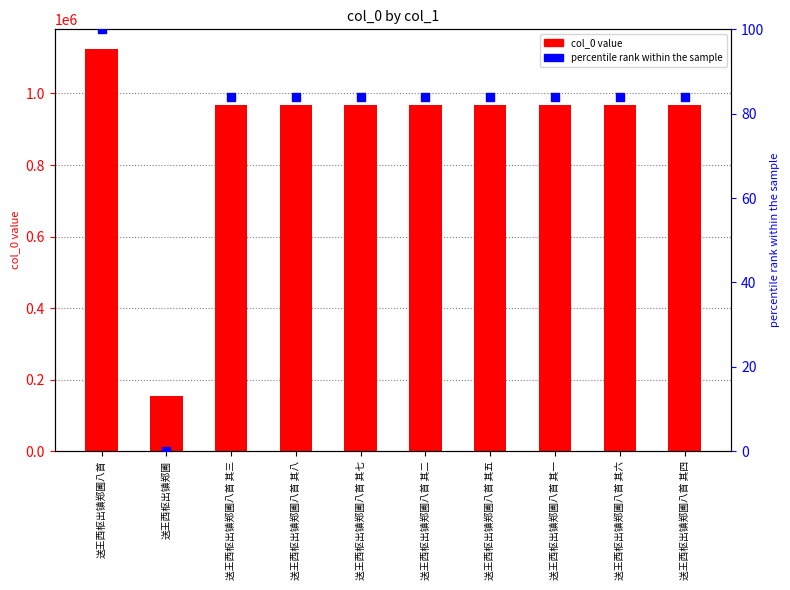

At how many categories does at least one series exceed 600851?

9